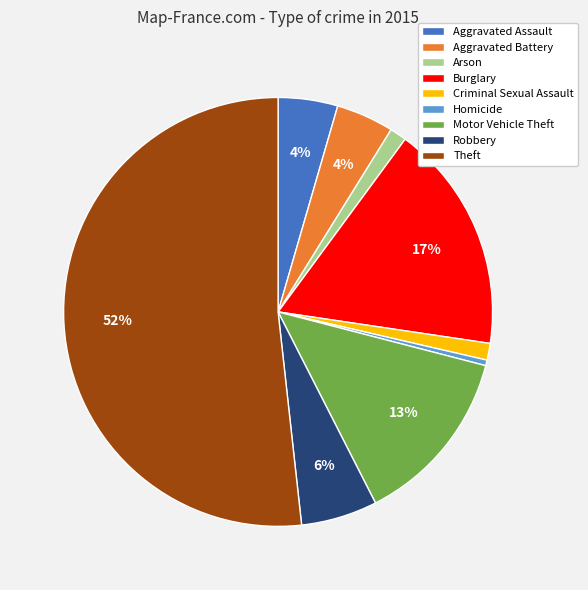

True or false: Motor Vehicle Theft accounts for 22% of the total.

False